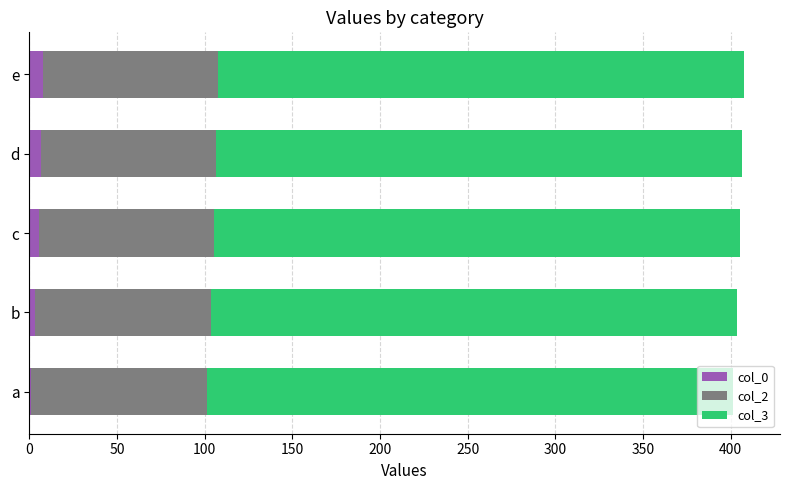

How many data points does each series have?

5